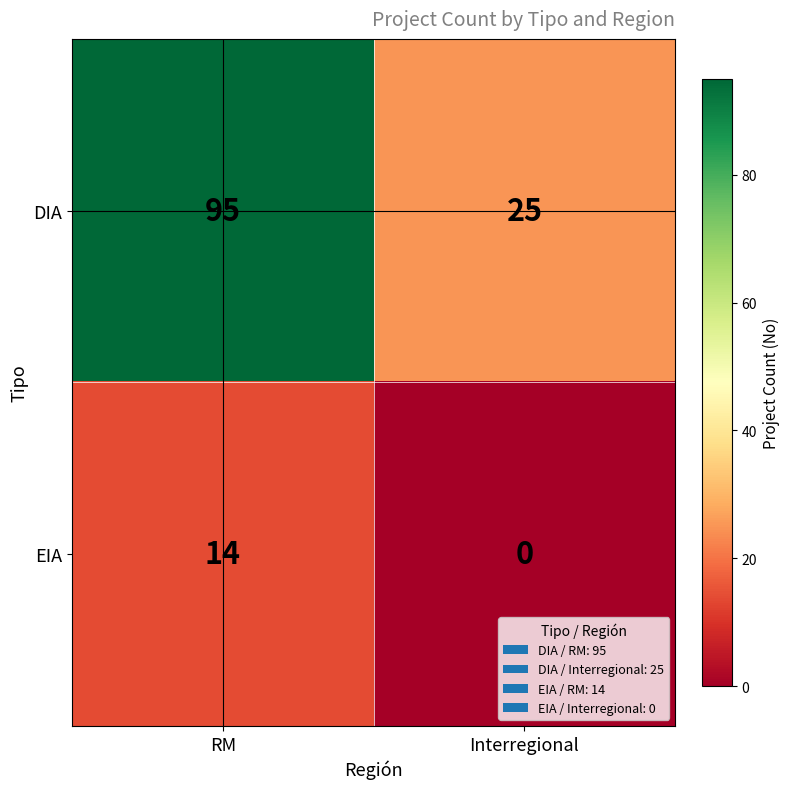

What is the total value across all series at RM?

109